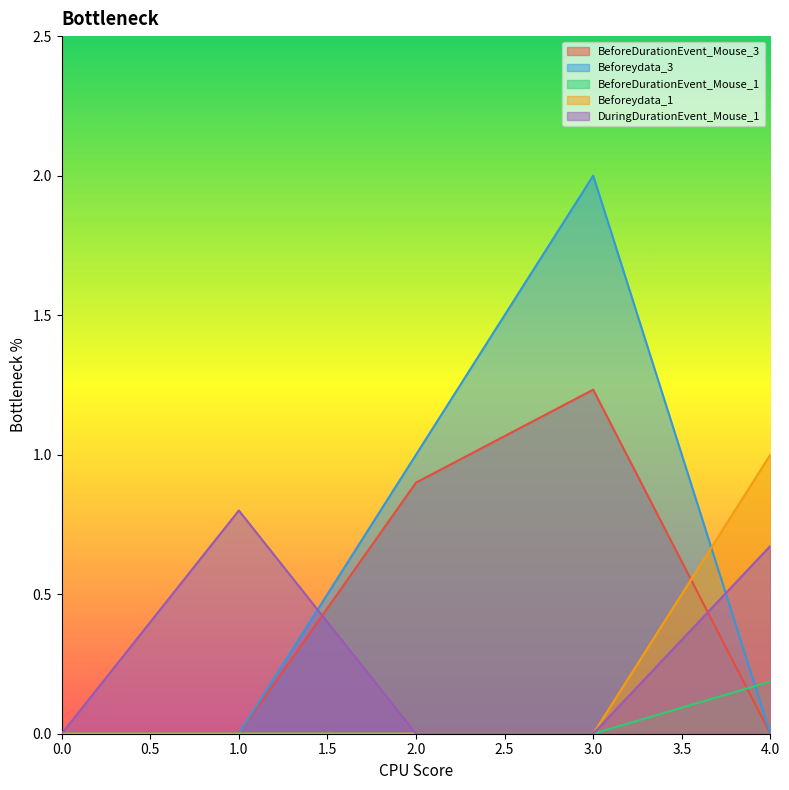

List the series in order of their overall mean, highest first.

Beforeydata_3, BeforeDurationEvent_Mouse_3, DuringDurationEvent_Mouse_1, Beforeydata_1, BeforeDurationEvent_Mouse_1